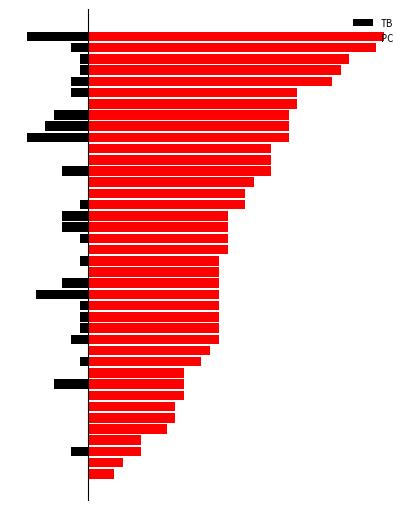

What is the greatest value displayed?

34